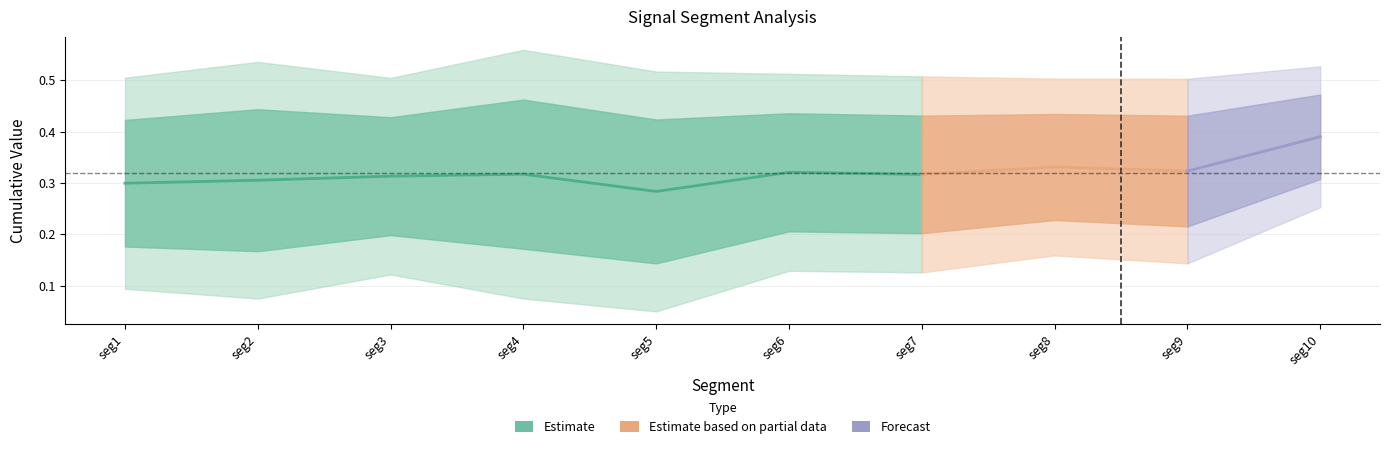

At how many categories does at least one series exceed 0?

10